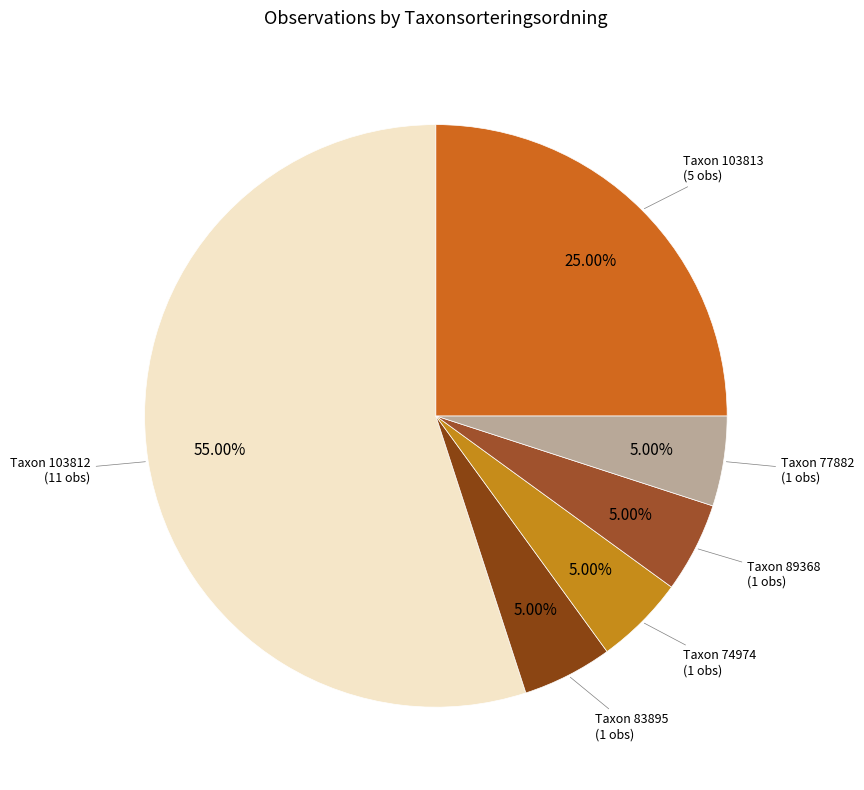

Do Taxon 89368 (1 obs) and Taxon 103812 (11 obs) together represent more than half of the pie?

Yes